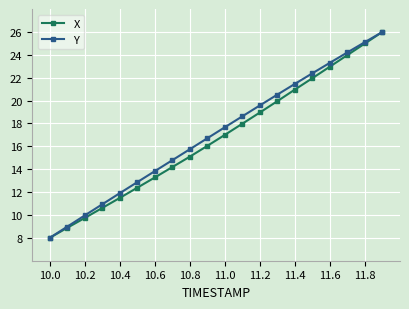

List the series in order of their overall mean, highest first.

Y, X